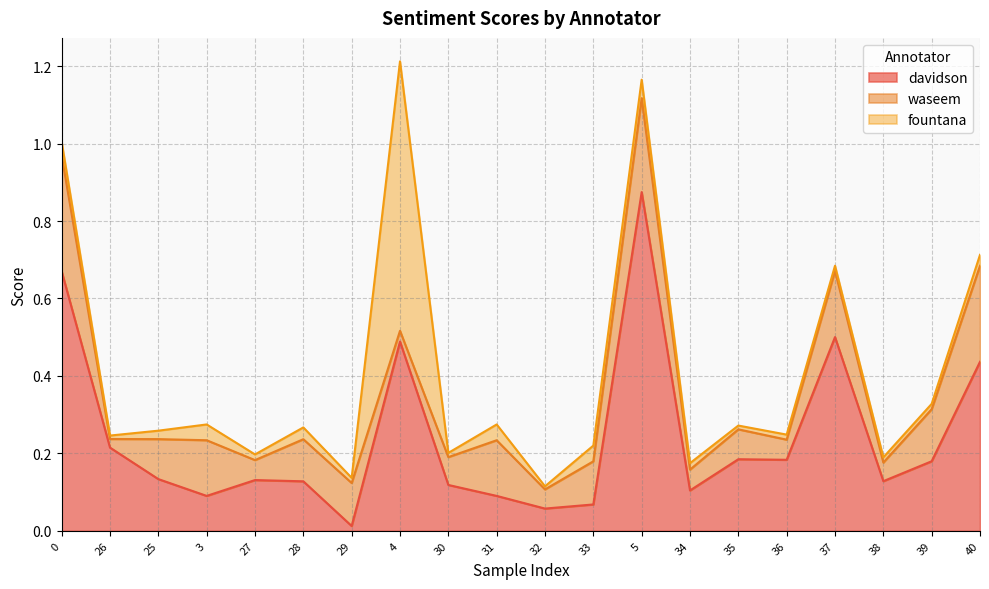

Which series has the largest range (max minus min)?

davidson